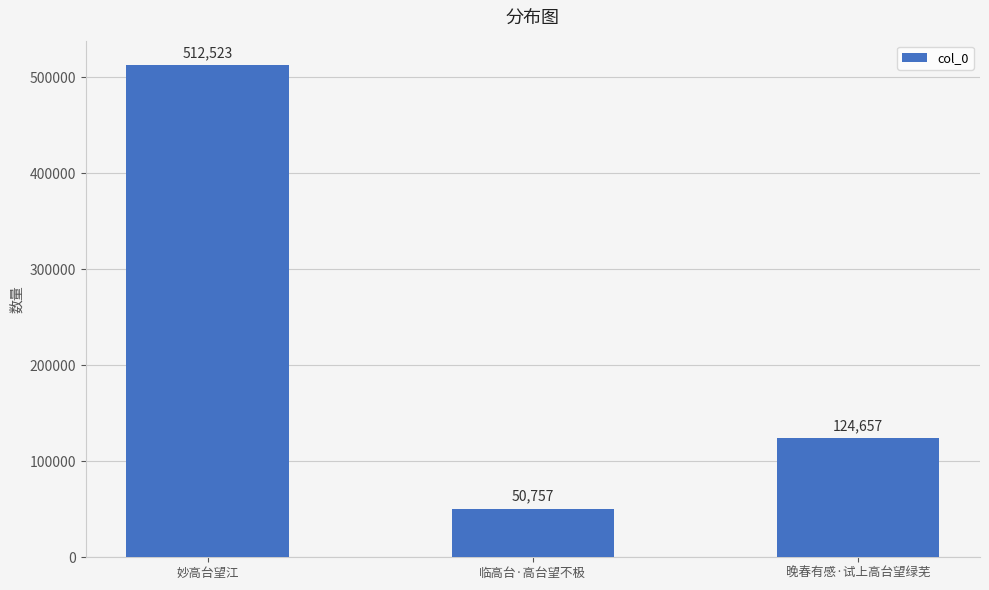

What is the value of the 2nd bar from the left?

50757